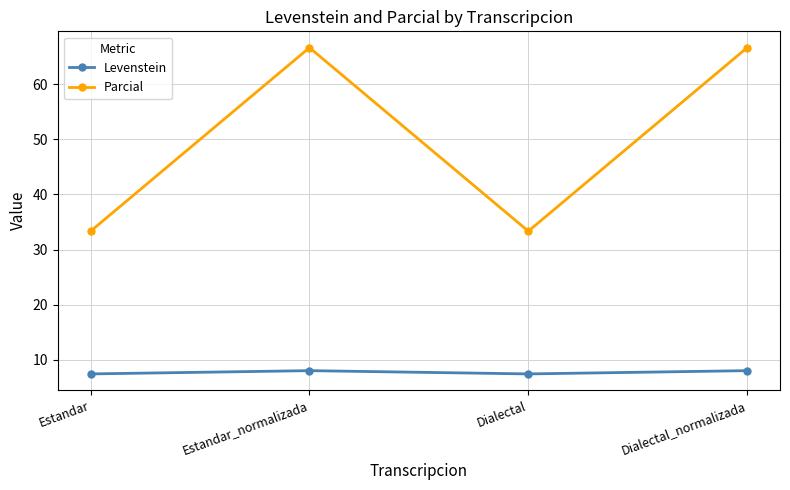

In Levenstein, how many points are lower than both neighbors (excluding endpoints)?

1